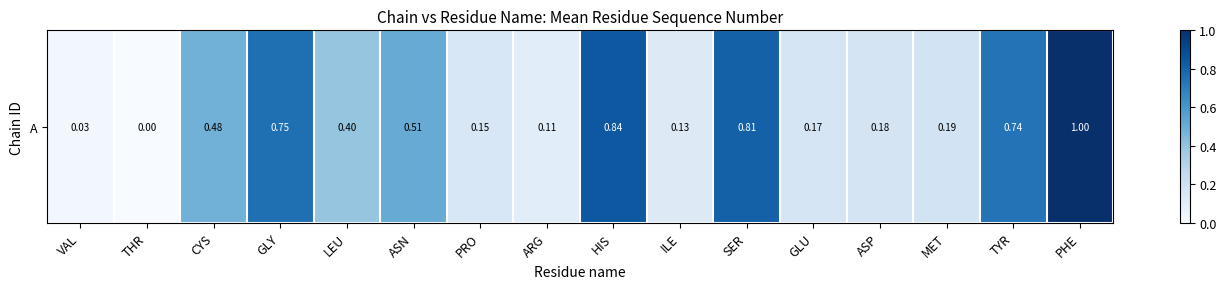

Reading left to right, list all the values displayed in this chart.

0.0	0.0	0.5	0.8	0.4	0.5	0.2	0.1	0.8	0.1	0.8	0.2	0.2	0.2	0.7	1.0